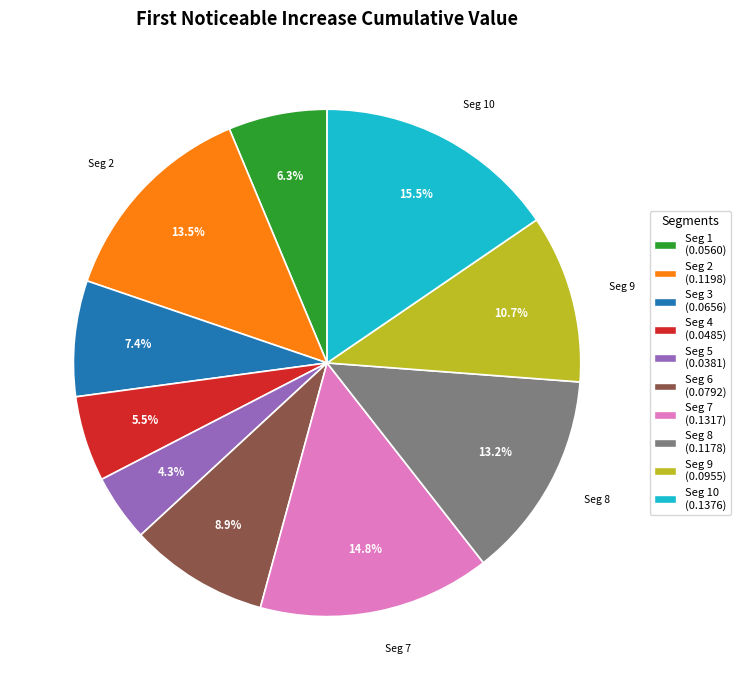

Is there any slice that represents more than half of the pie?

No